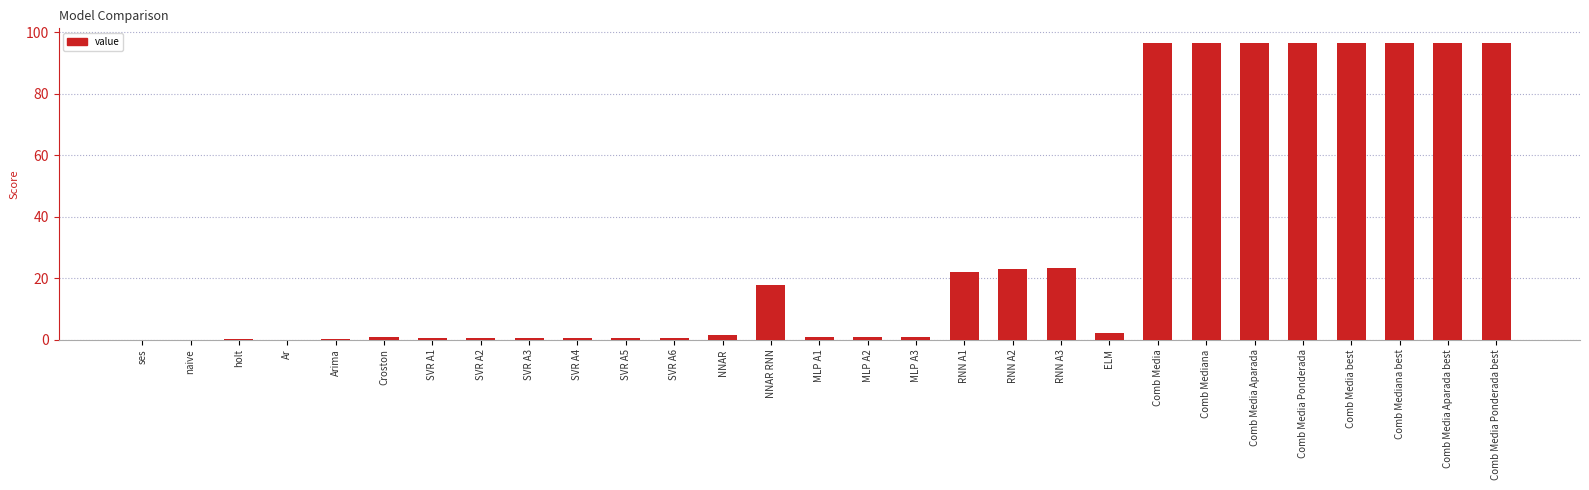

Is it true that the value at Comb Media best is 96.4?

True